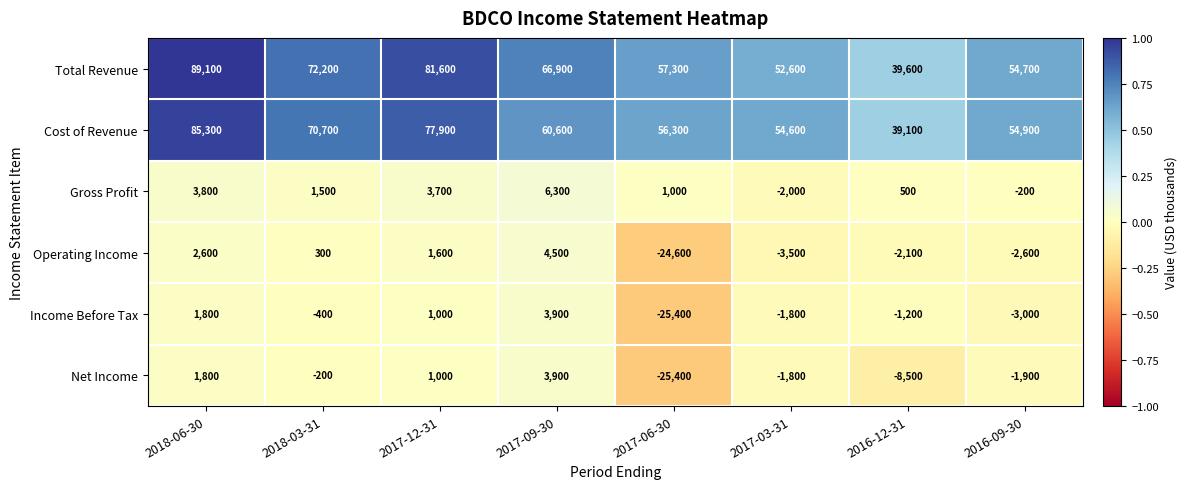

Which category has the lowest value in the Total Revenue series?

2016-12-31